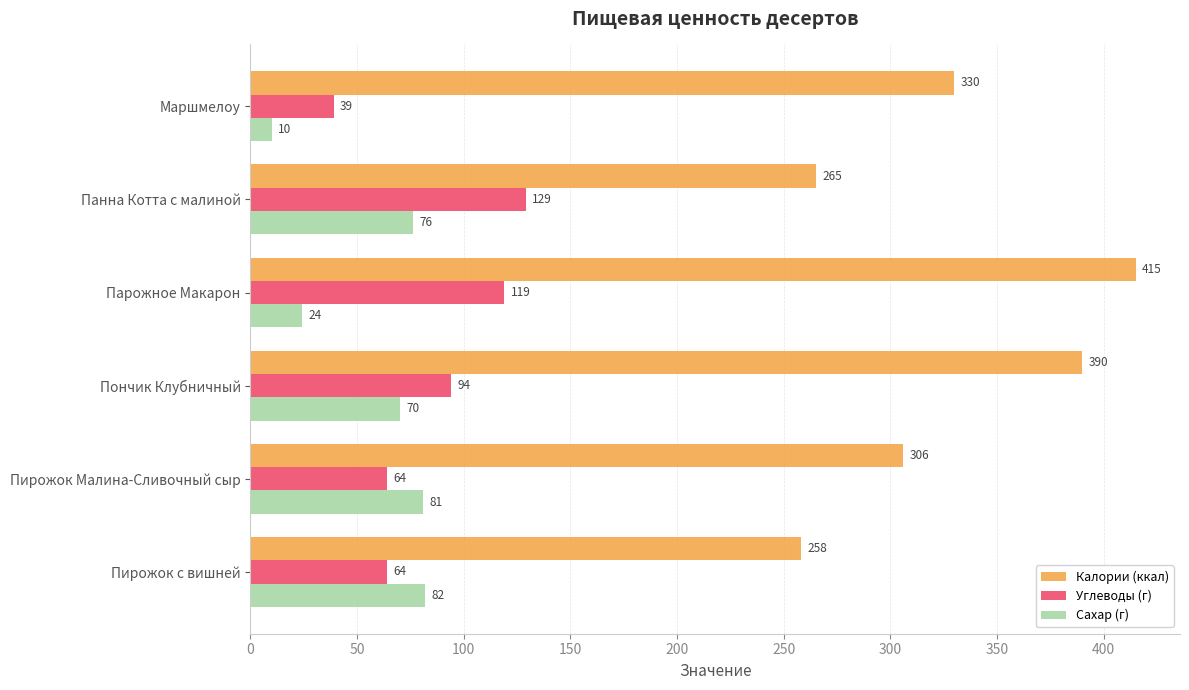

What is the difference between the Калории (ккал) values at Парожное Макарон and Панна Котта с малиной?

150